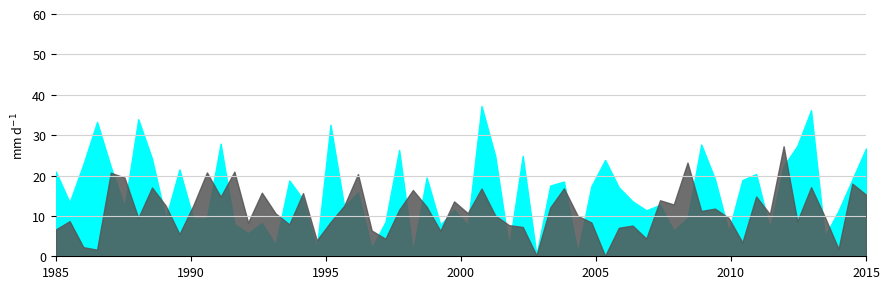

How many series are shown in this chart?

2